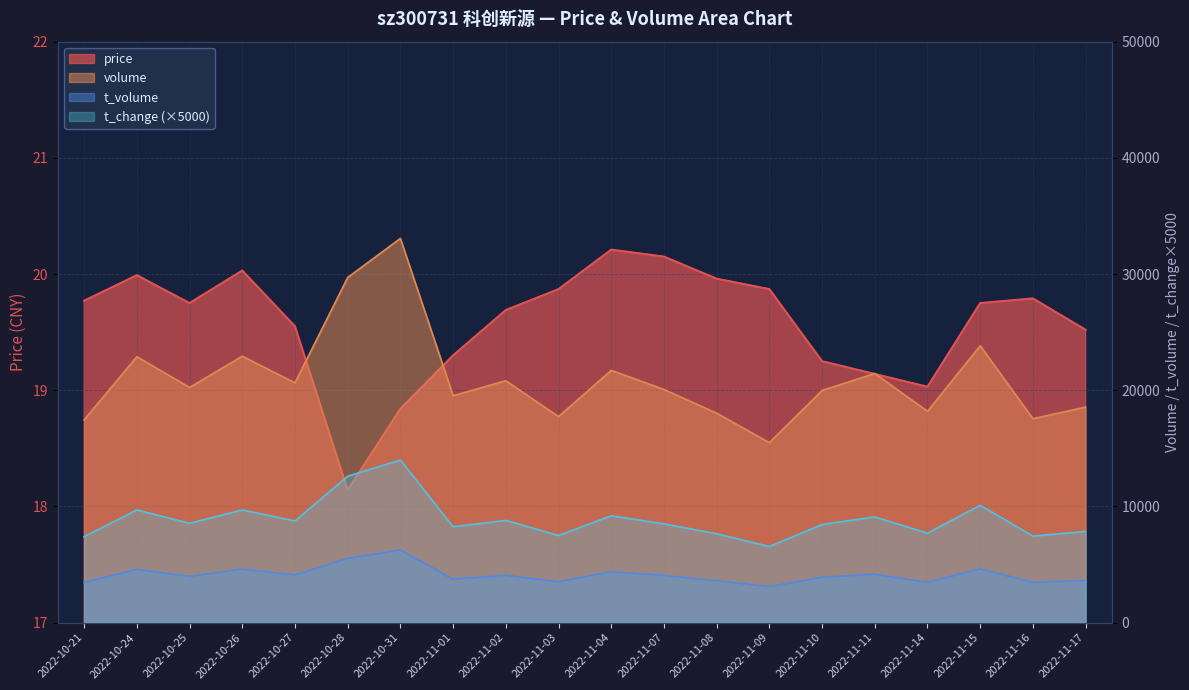

Is the value of price at 2022-11-16 greater than the value of t_change at 2022-11-07?

No